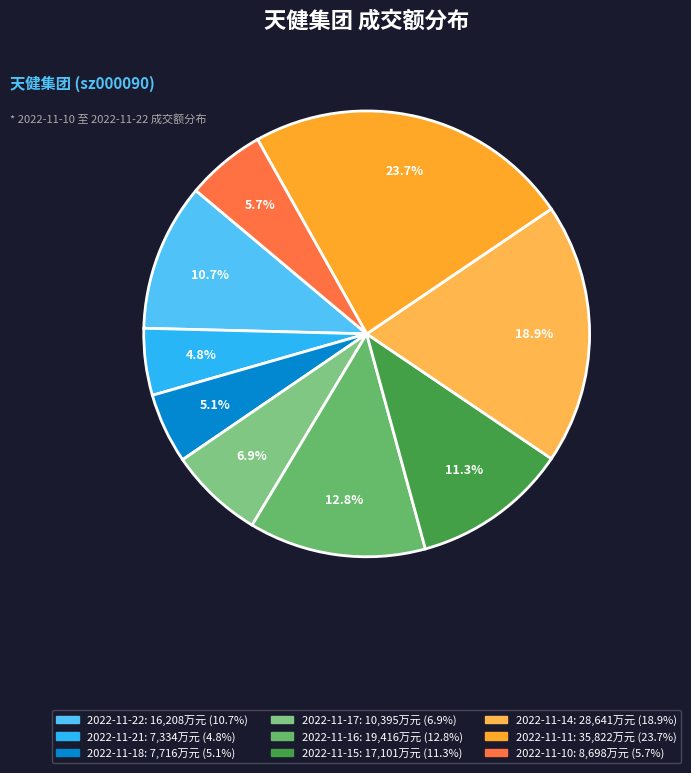

To the nearest percent, what is the average slice percentage?

11%